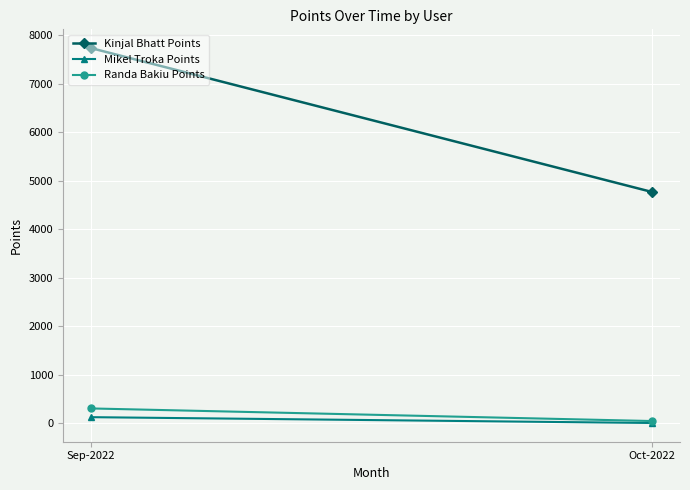

Read the Randa Bakiu Points value at Sep-2022.

300